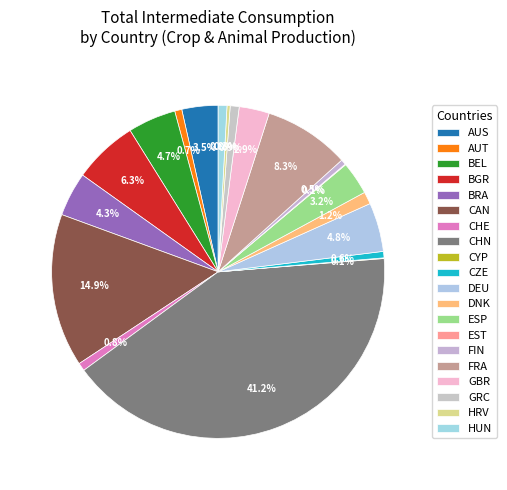

What is the change in value from AUS to CAN?

+80361.9